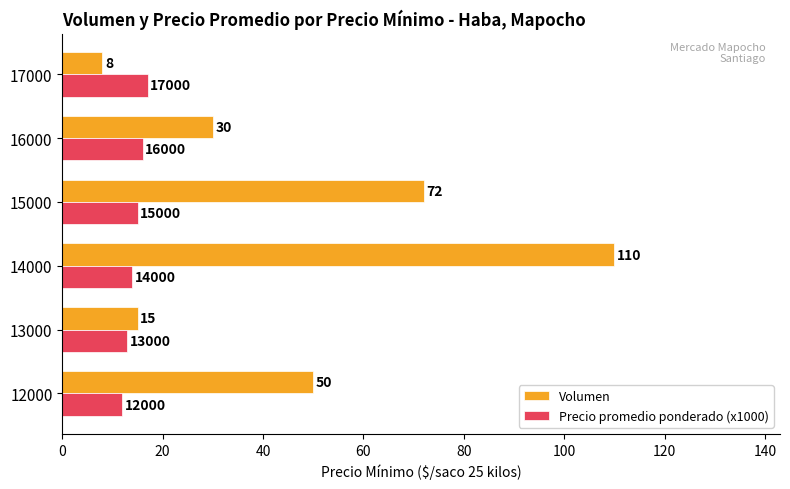

What is the difference between the second highest and second lowest values in the Precio promedio ponderado (x1000) series?

3